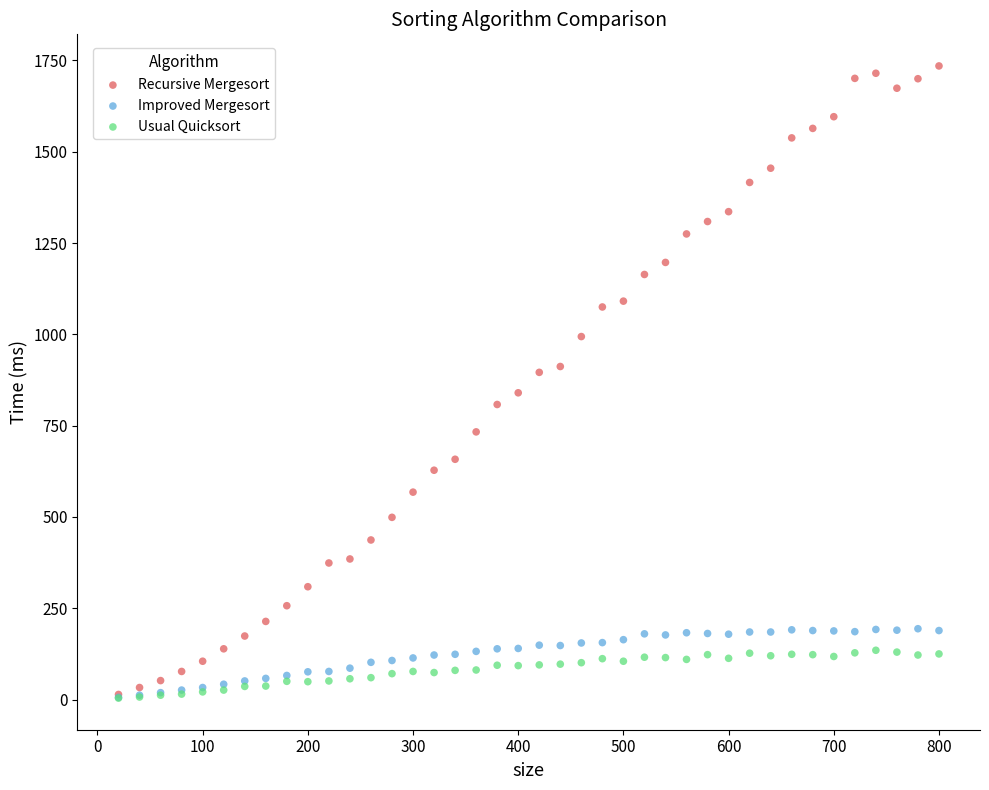

What are all the series names shown in the legend?

Recursive Mergesort, Improved Mergesort, Usual Quicksort